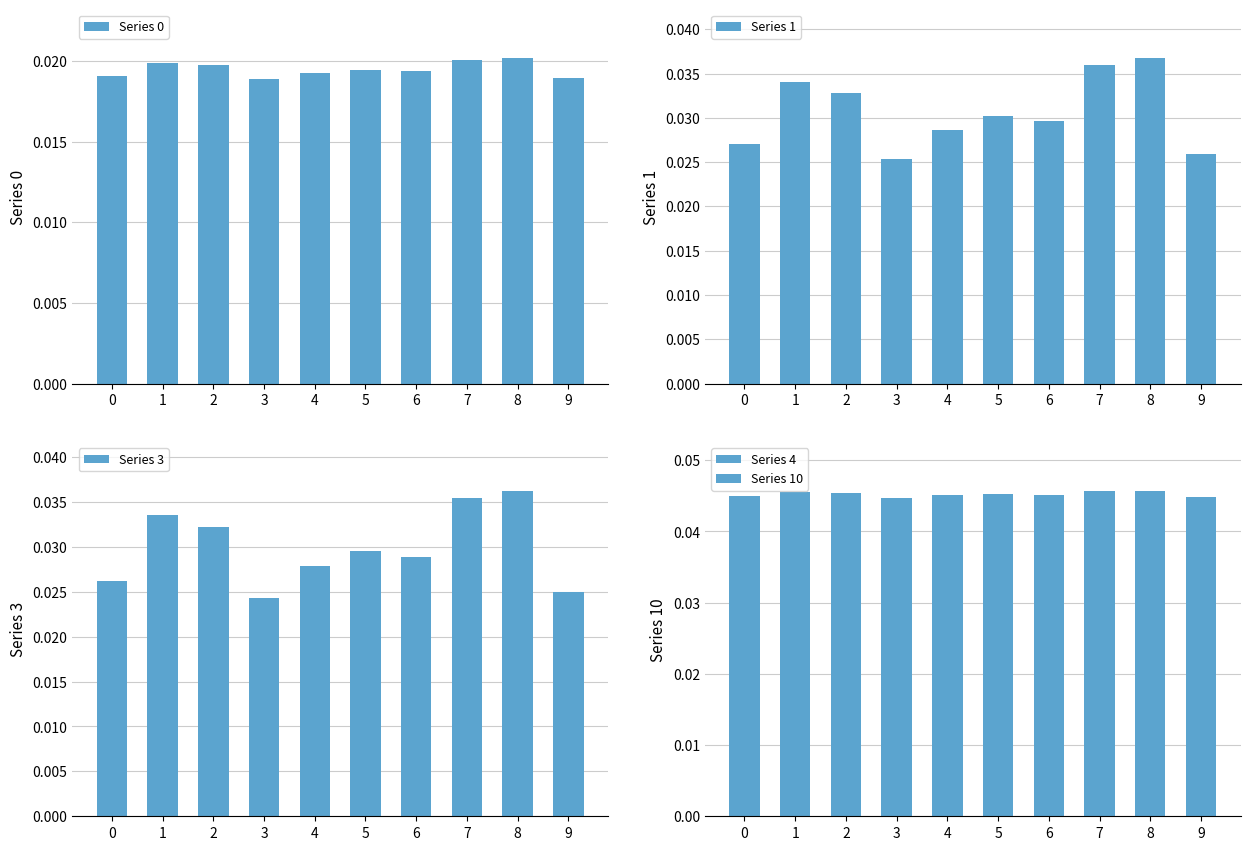

Does the chart contain any negative values?

No